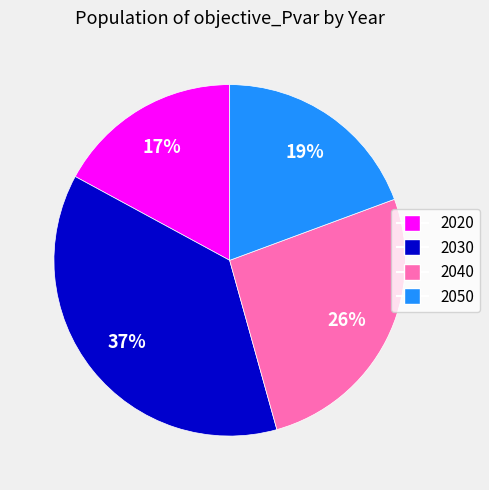

Is there any slice that represents more than half of the pie?

No